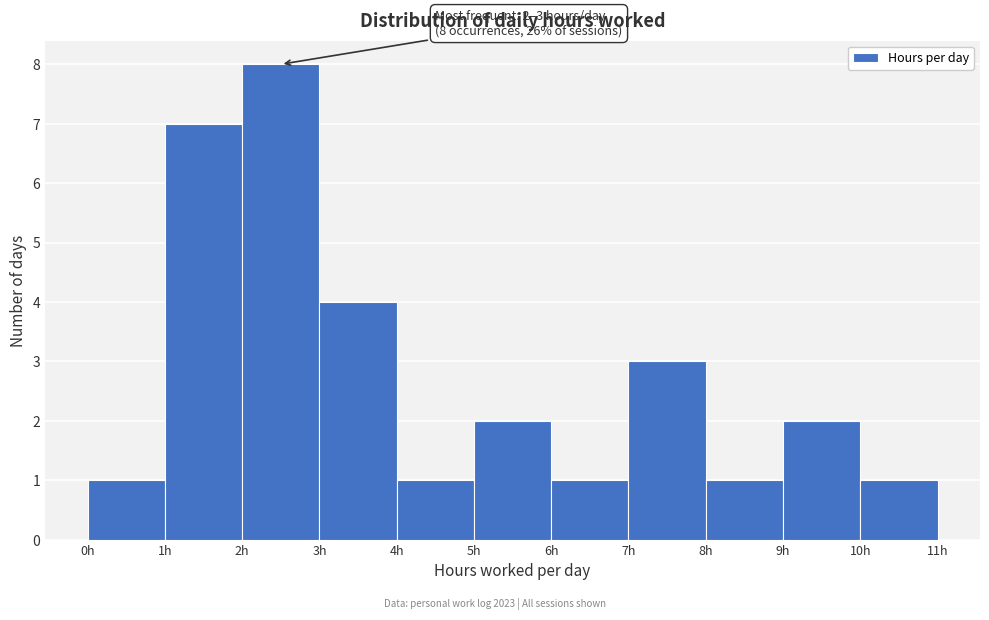

Which range on the x-axis has the tallest bar?

2 to 3